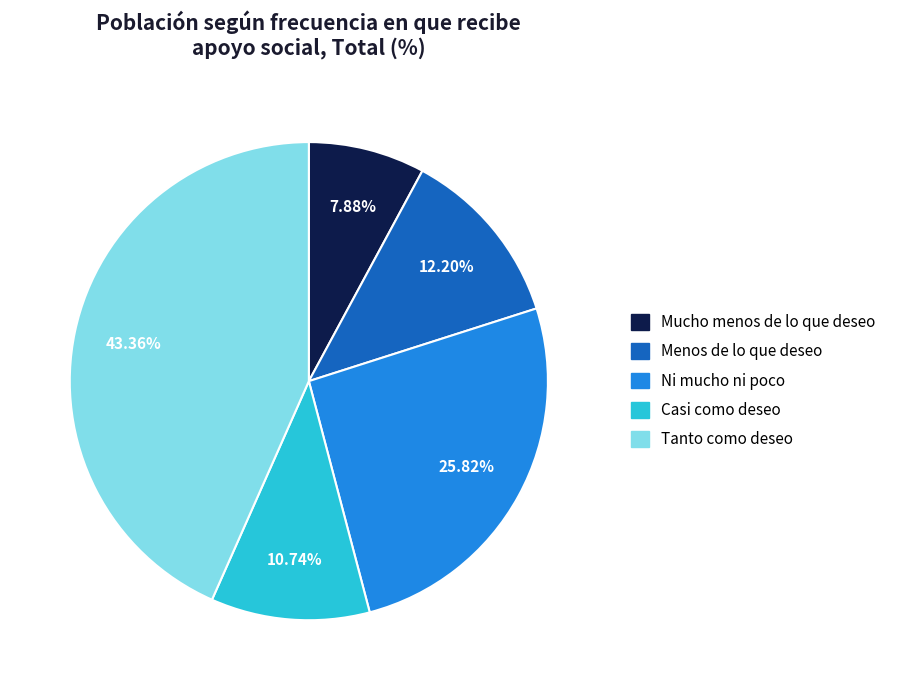

How many segments does this pie chart have?

5